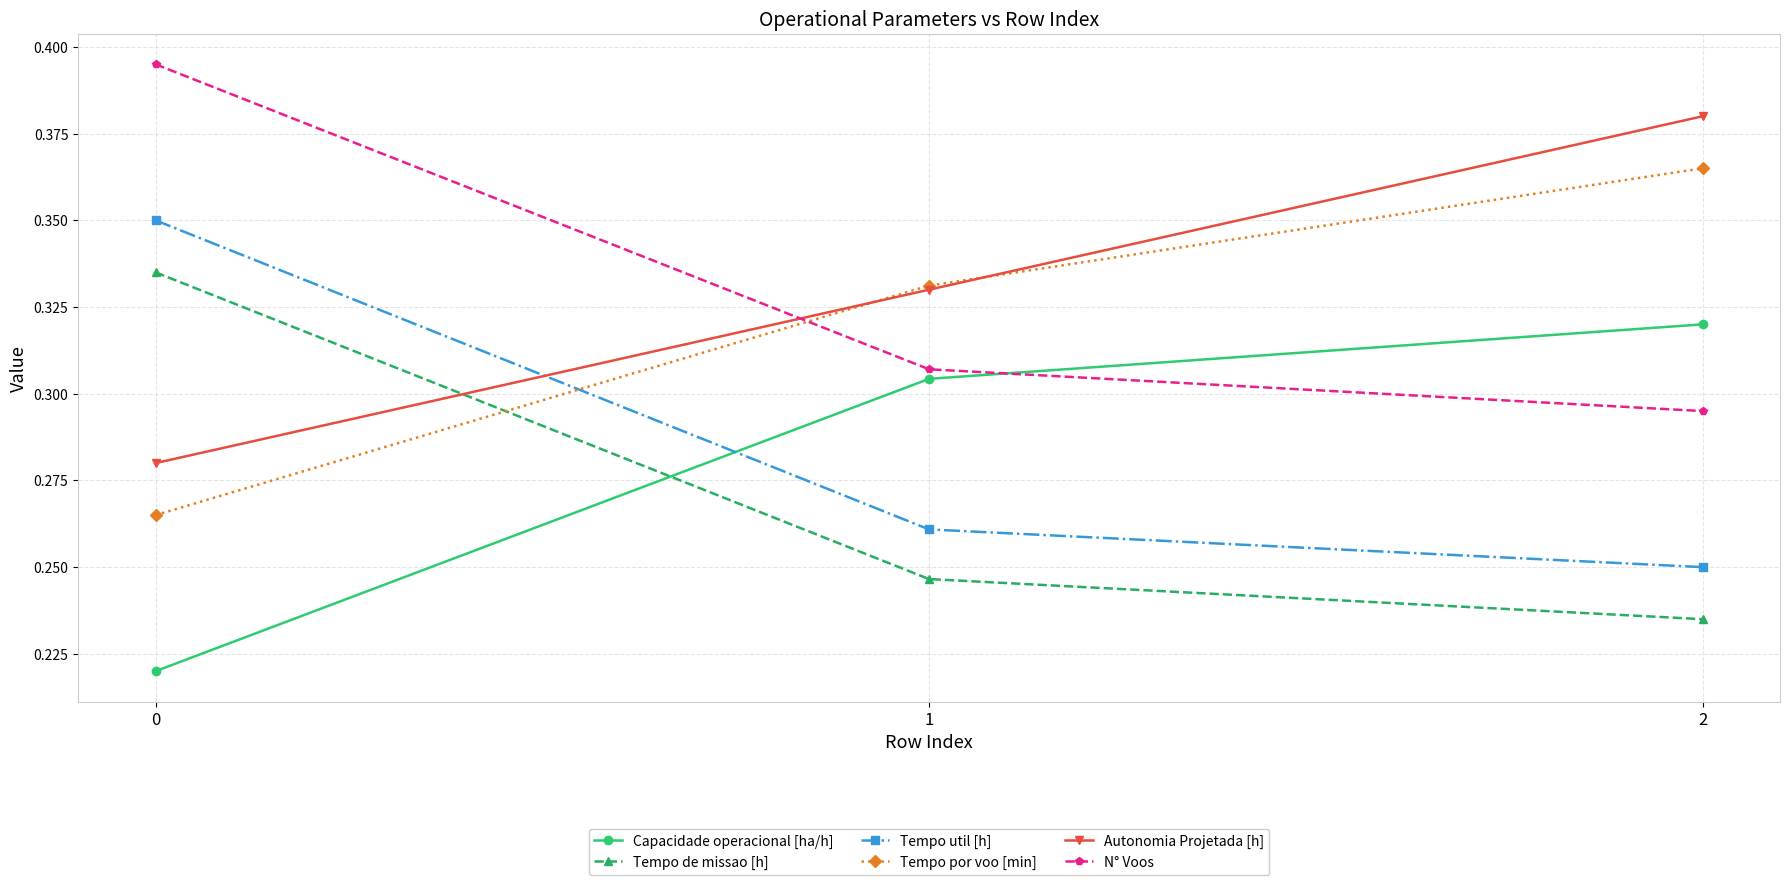

At 0, list the series in order from largest to smallest.

N° Voos, Tempo util [h], Tempo de missao [h], Autonomia Projetada [h], Tempo por voo [min], Capacidade operacional [ha/h]